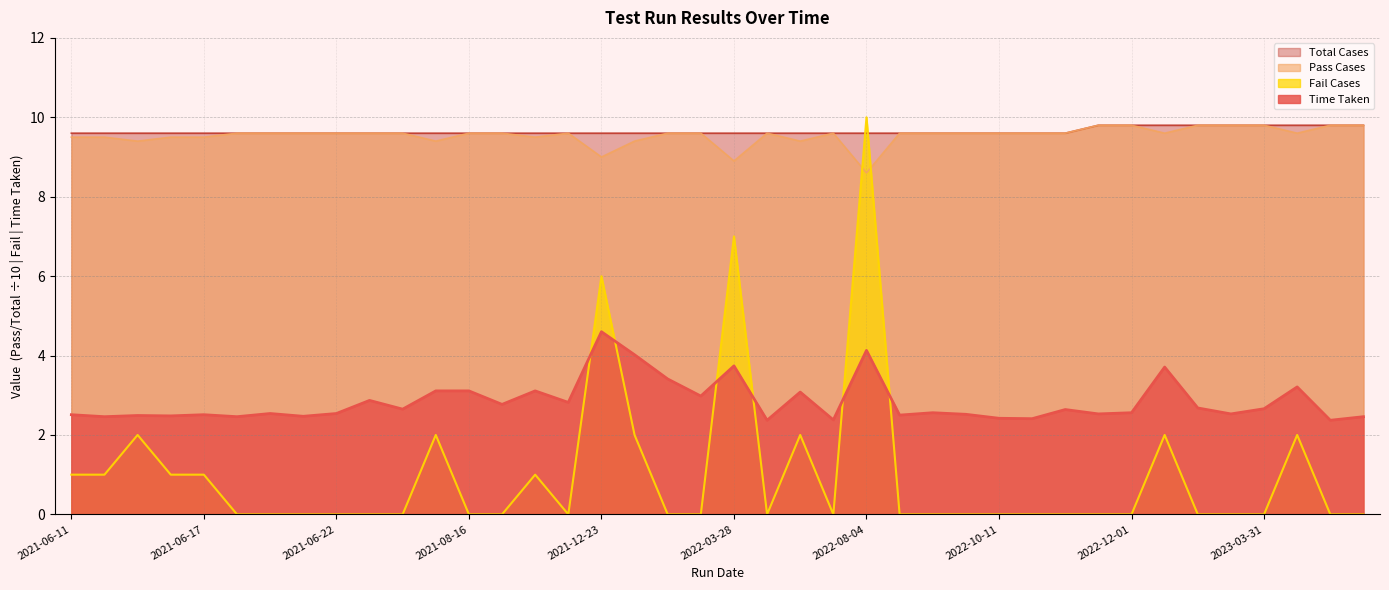

How many interior local valleys does the Fail Cases series have?

3